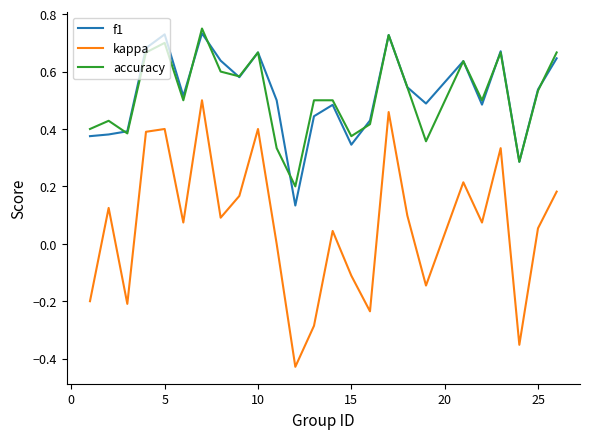

Which series has the largest range (max minus min)?

kappa